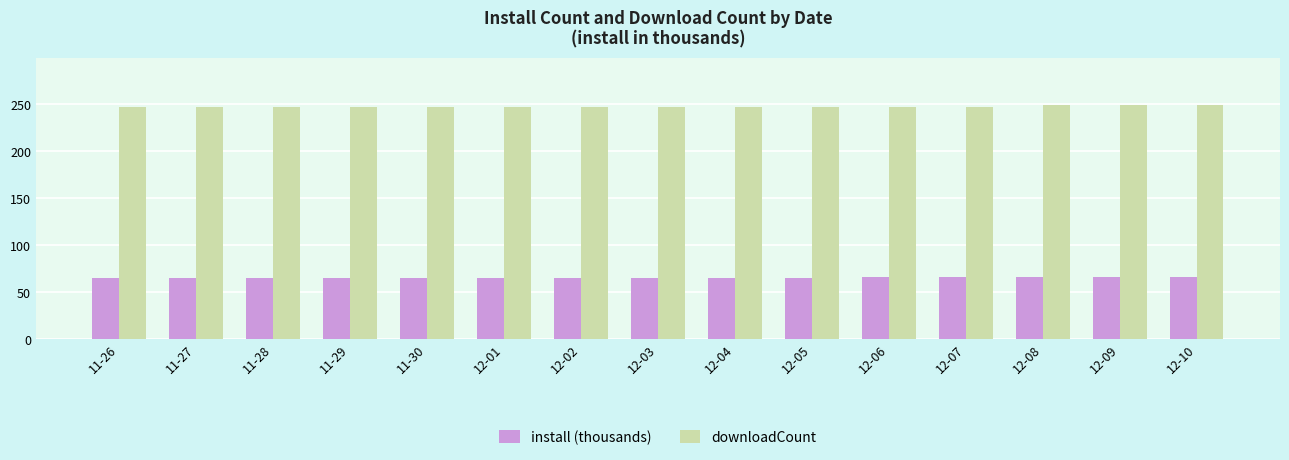

What is the sum of the downloadCount values at 11-28 and 11-26?

494.0